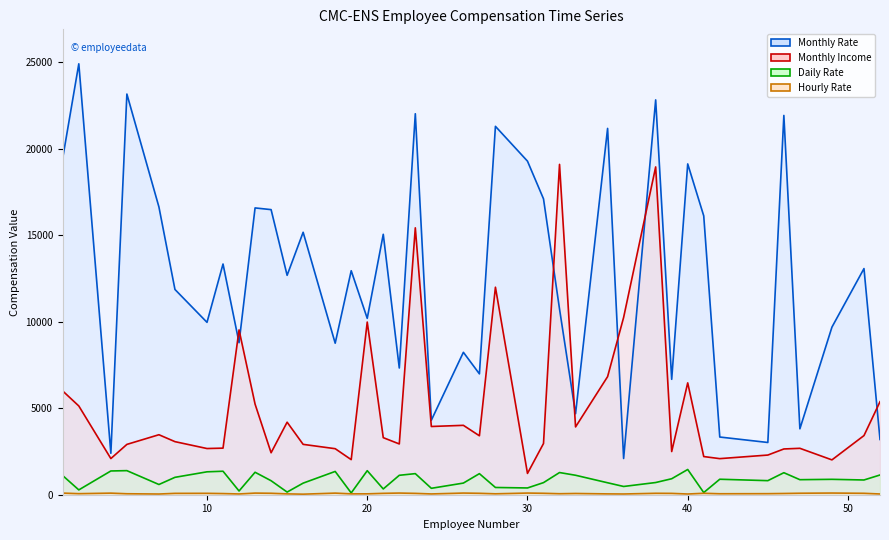

What is the value of the Hourly Rate point at the 20th from the left?

45